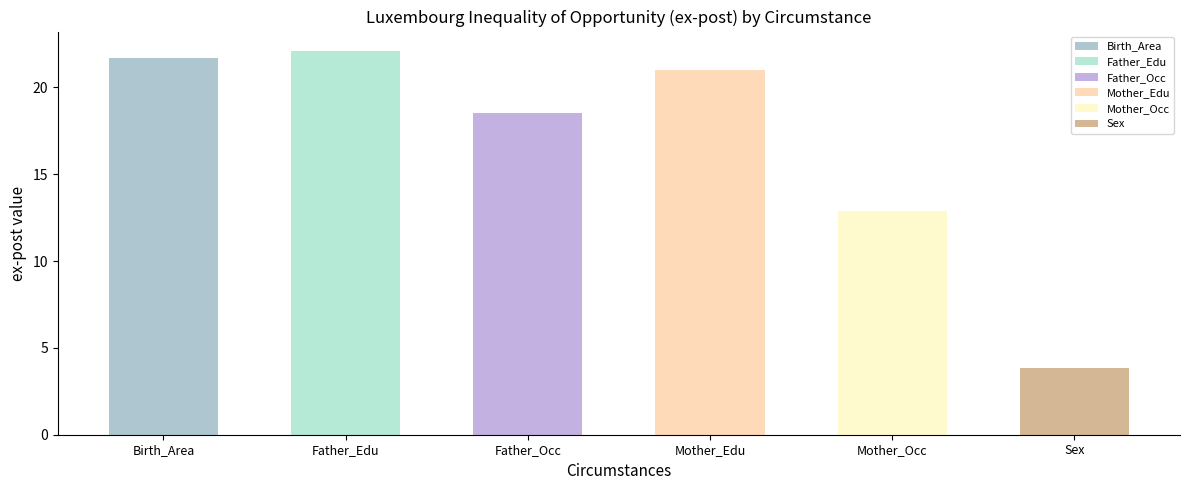

What is the minimum value shown in the chart?

3.8